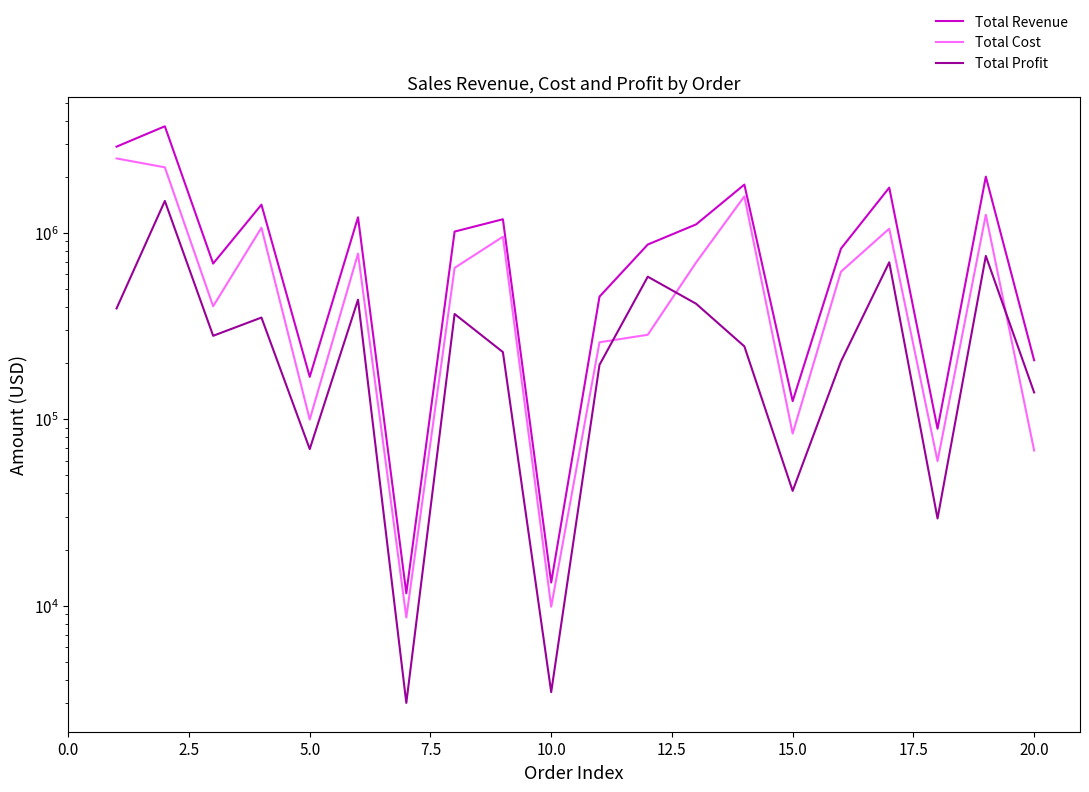

After their last crossing, which series has the higher values: Total Profit or Total Cost?

Total Profit